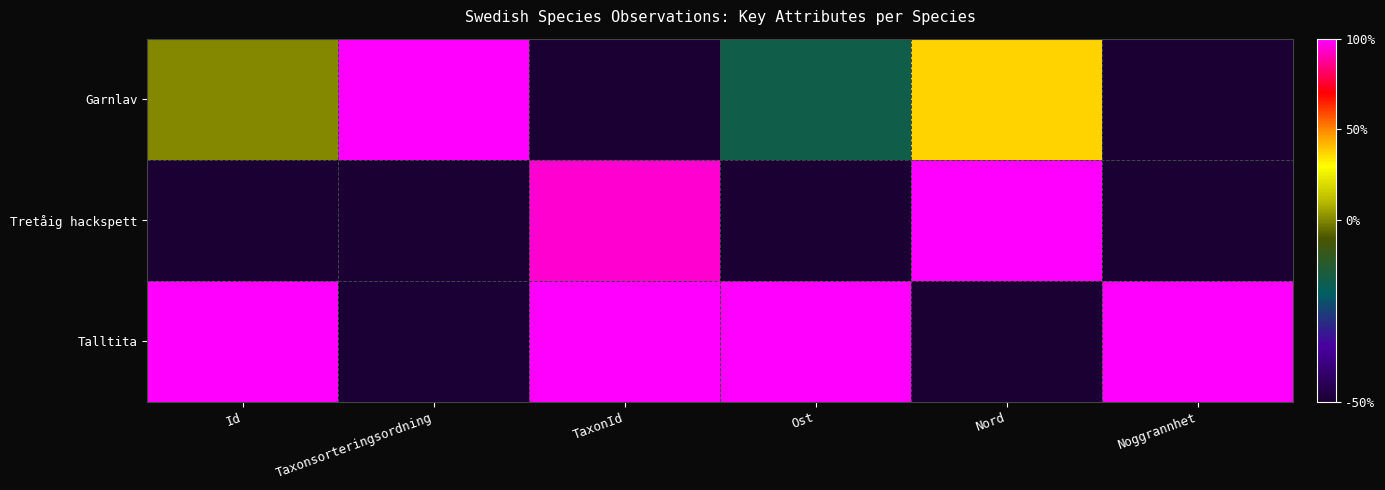

Reading left to right, what are all the values shown in this chart?

Garnlav: Id=0.0	Taxonsorteringsordning=1.0	TaxonId=-1.0	Ost=-0.3	Nord=0.4	Noggrannhet=-1.0
Tretåig hackspett: Id=-1.0	Taxonsorteringsordning=-1.0	TaxonId=0.9	Ost=-1.0	Nord=1.0	Noggrannhet=-1.0
Talltita: Id=1.0	Taxonsorteringsordning=-1.0	TaxonId=1.0	Ost=1.0	Nord=-1.0	Noggrannhet=1.0